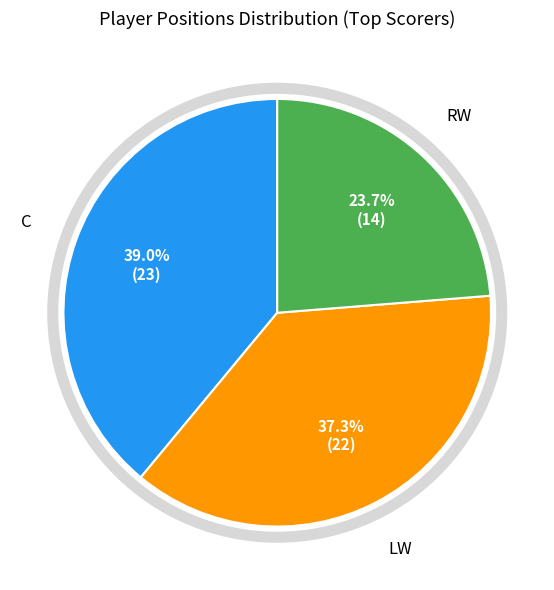

Is there a majority slice in this chart?

No